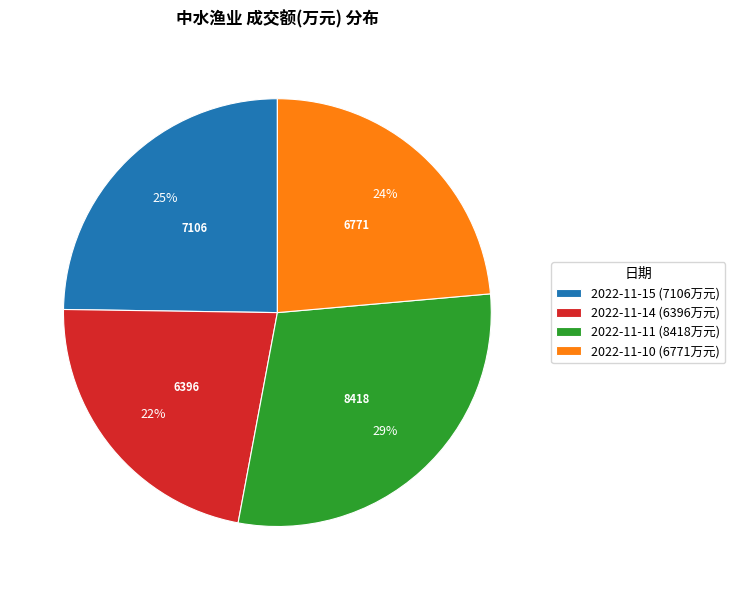

Is it true that 2022-11-11 is 29% of the pie?

True